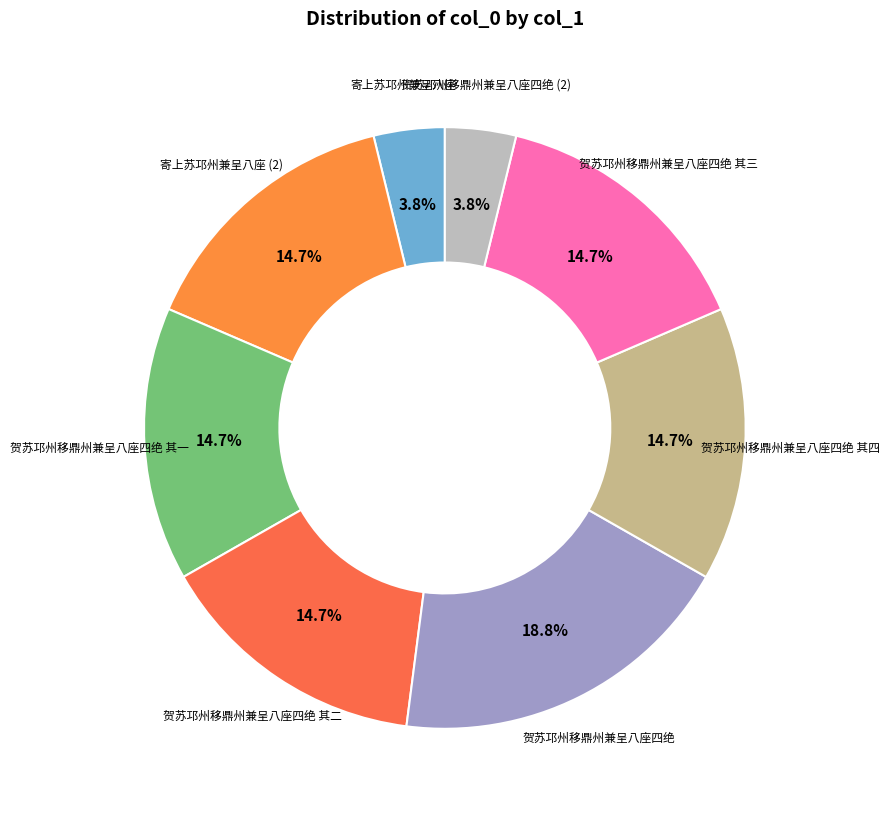

Is there any slice that represents more than half of the pie?

No